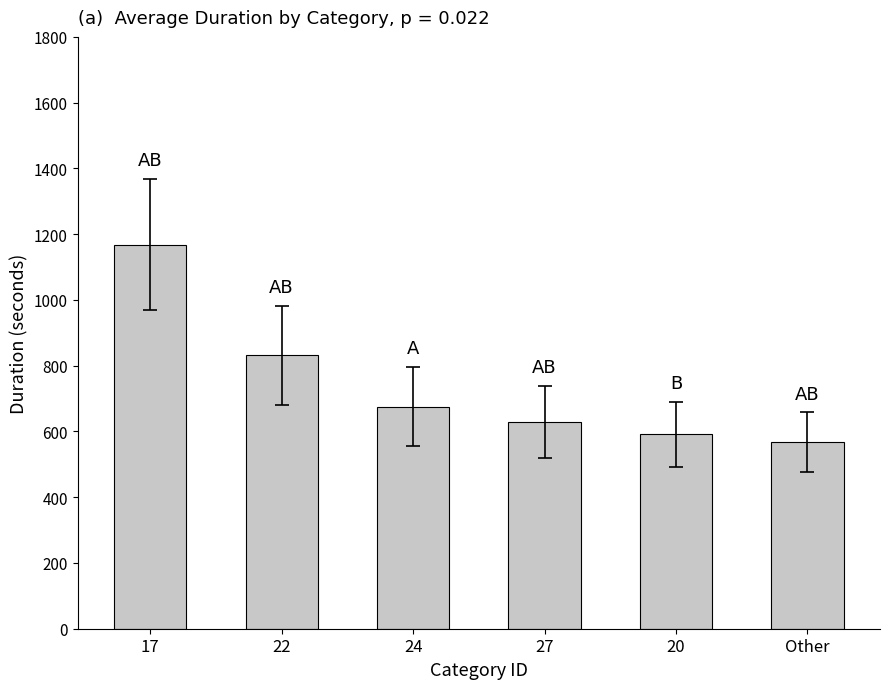

Where does the data first go above 675?

17